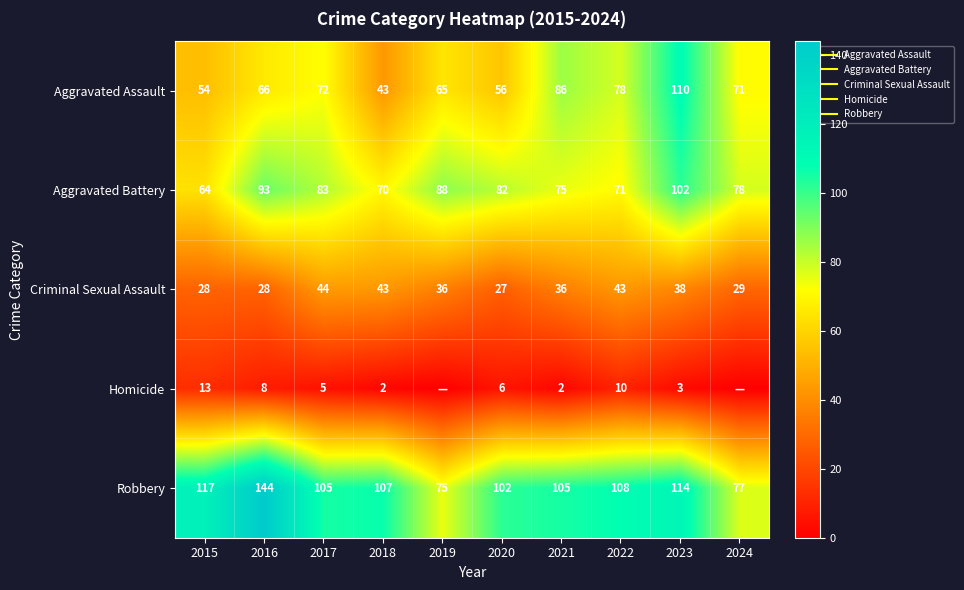

How many data points in Criminal Sexual Assault are above 36?

4